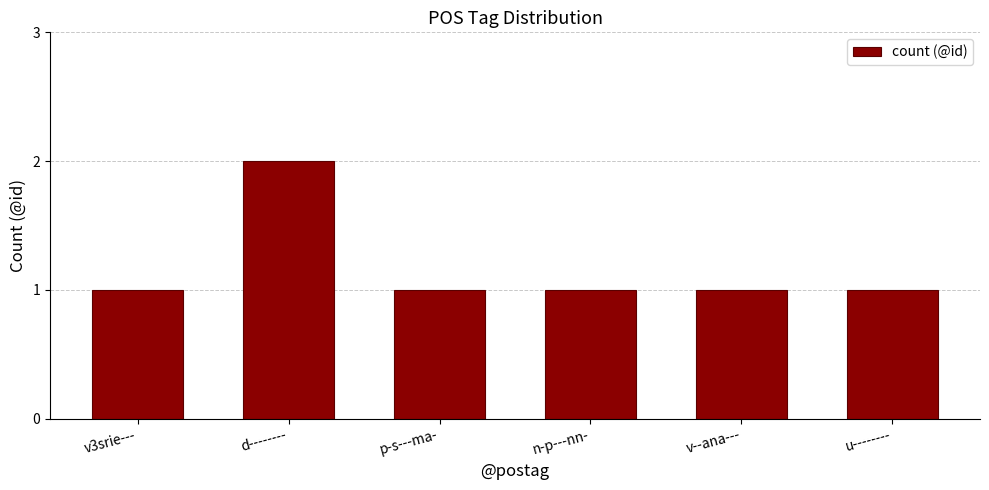

What is the sum of all values?

7